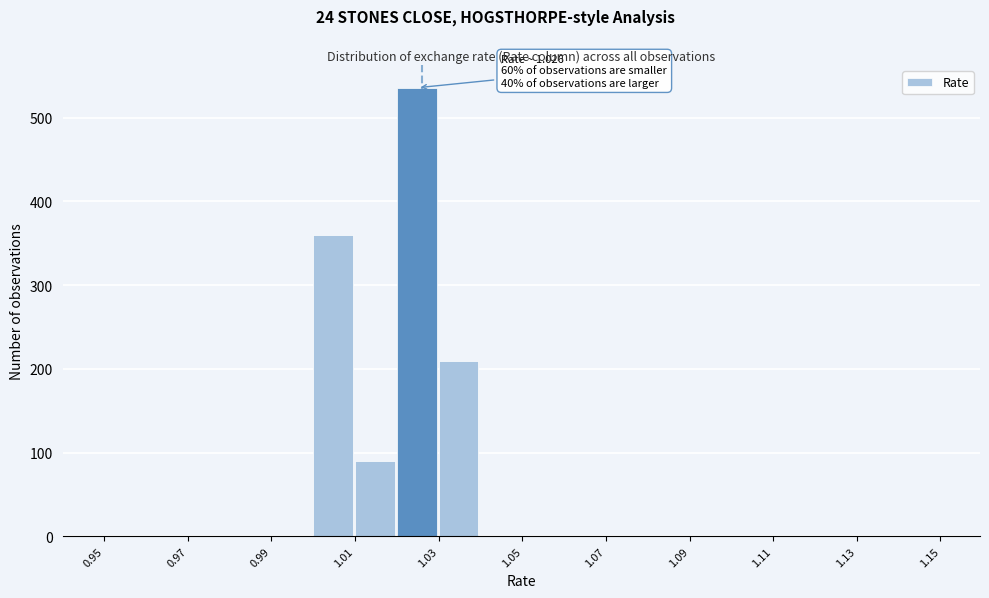

Which range on the x-axis has the tallest bar?

1.02 to 1.03